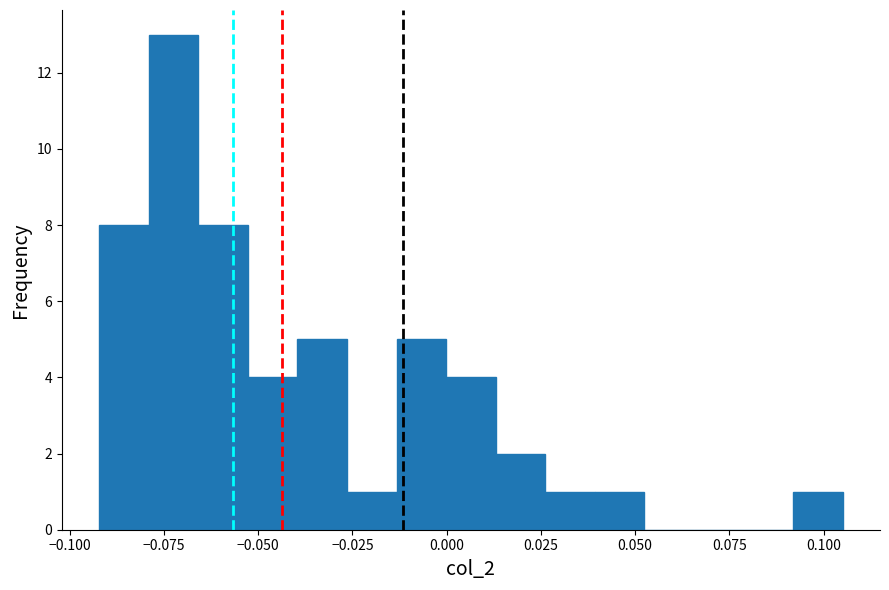

Read against the x-axis, roughly where is the centre of the tallest bar?

-0.075